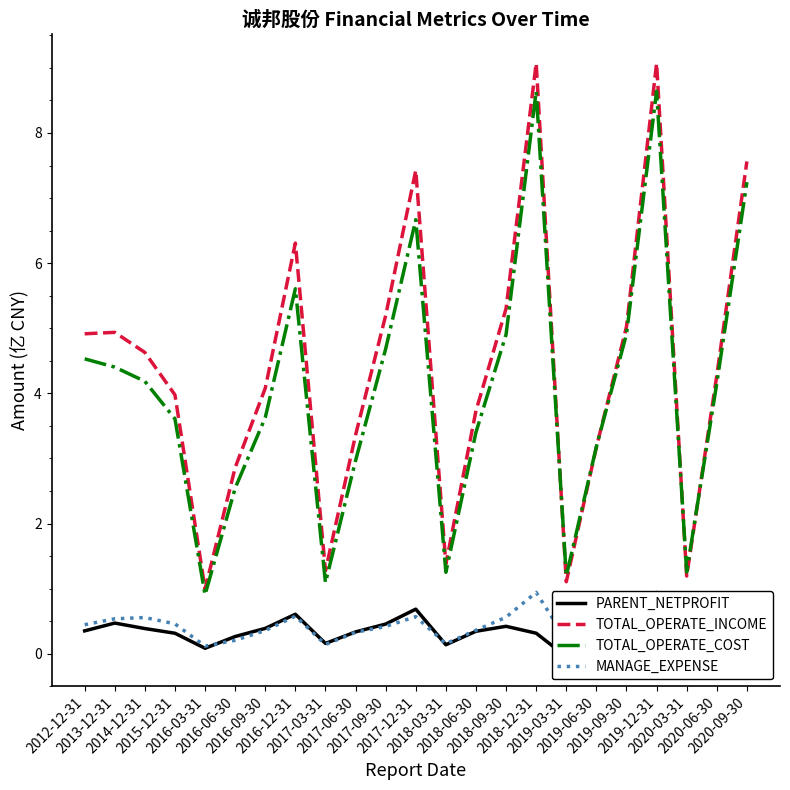

What is the approximate value of PARENT_NETPROFIT at 2017-06-30?

0.3